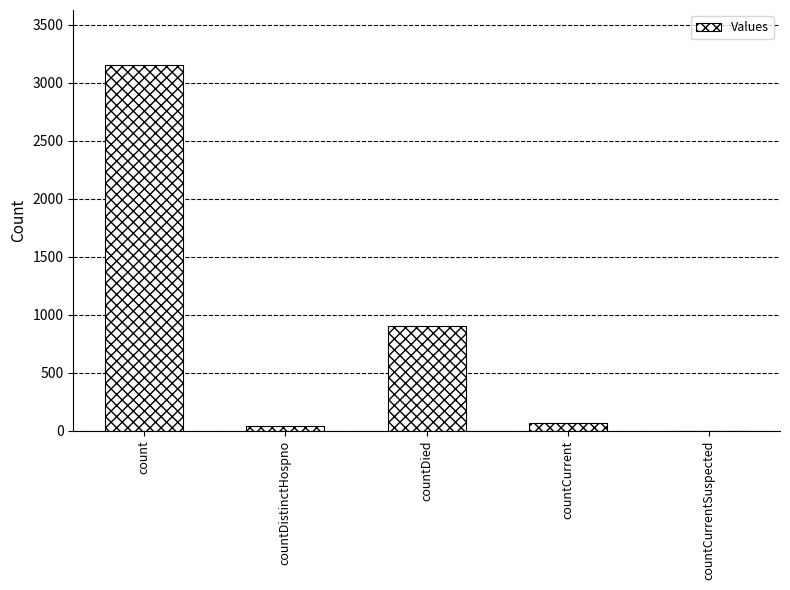

Where is the data nearest to the value 1577?

countDied